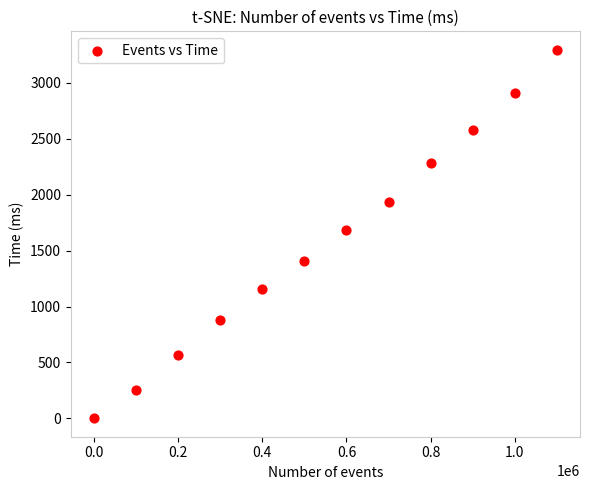

What Y value in the scatter plot is closest to 1648?

1688